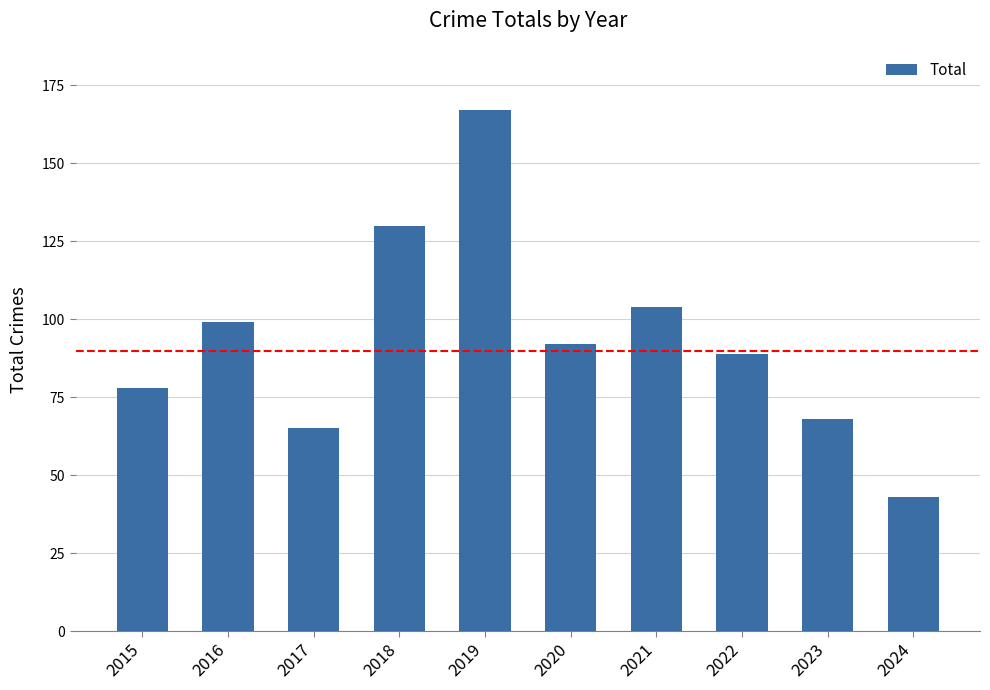

How many bars are there in total?

10